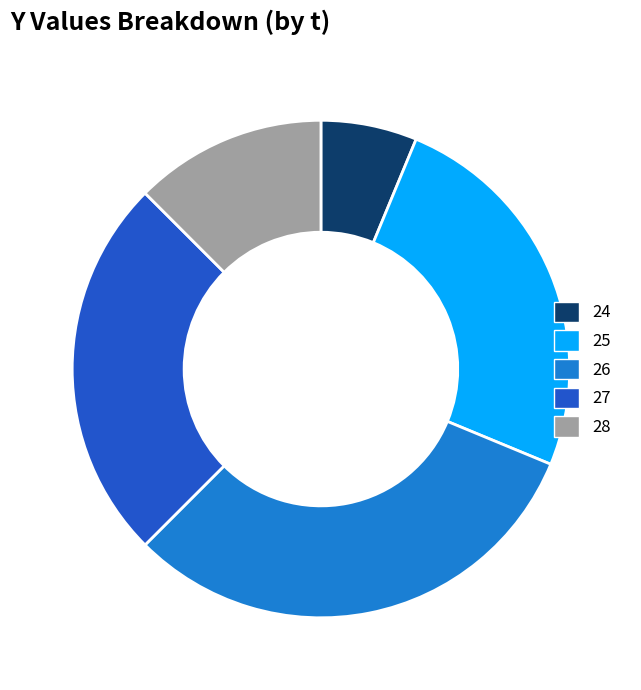

The 24 slice represents 6% of the pie. True or false?

True